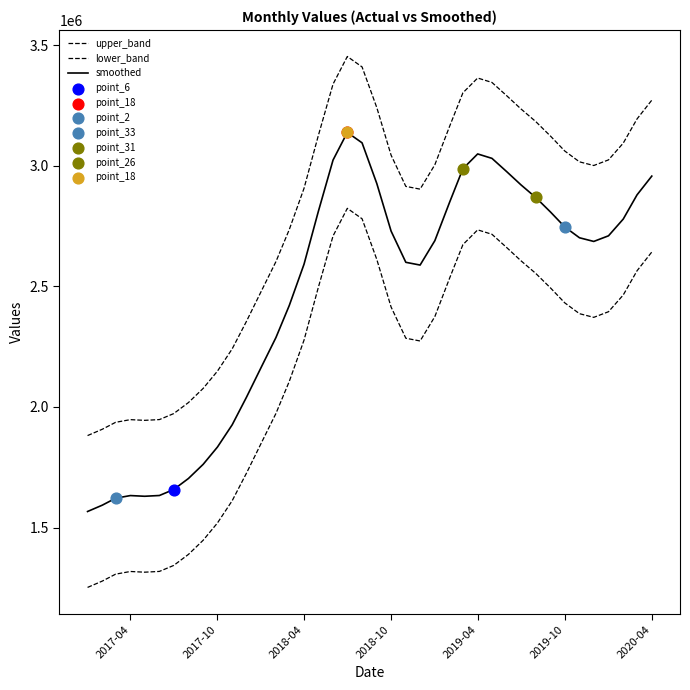

How many lines are shown in the chart?

3